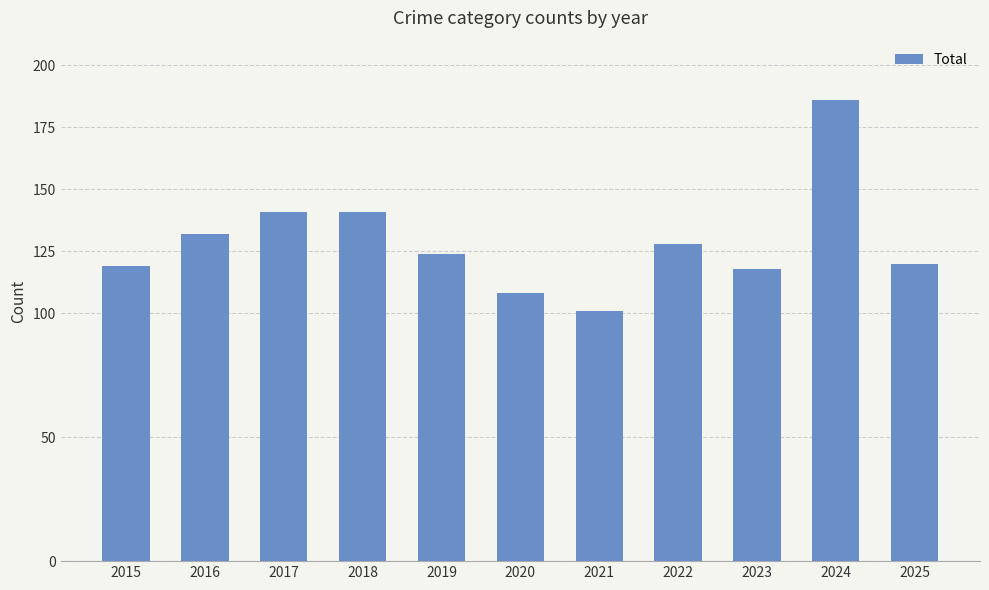

What value does the data have at 2018, to the nearest 5?

140